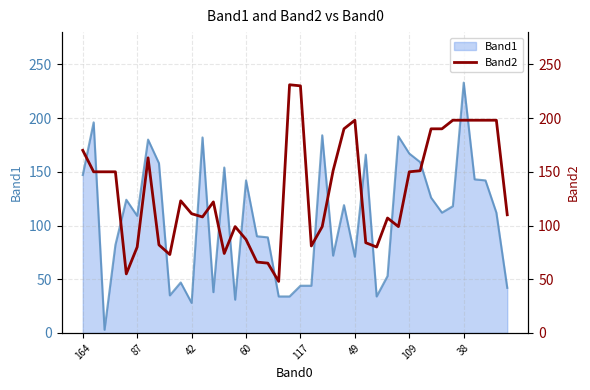

Is it true that Band1 equals 108 at 49?

False